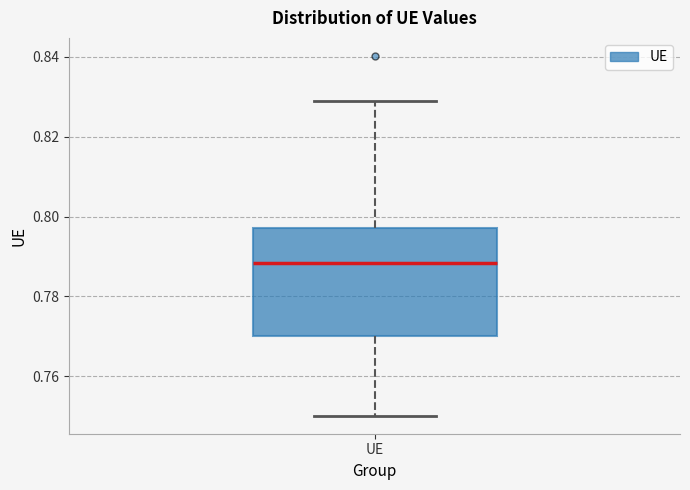

Where does the lower whisker of the box for UE end on the y-axis? The values are not printed on the chart, so give them approximately, as read against the axis.

0.750